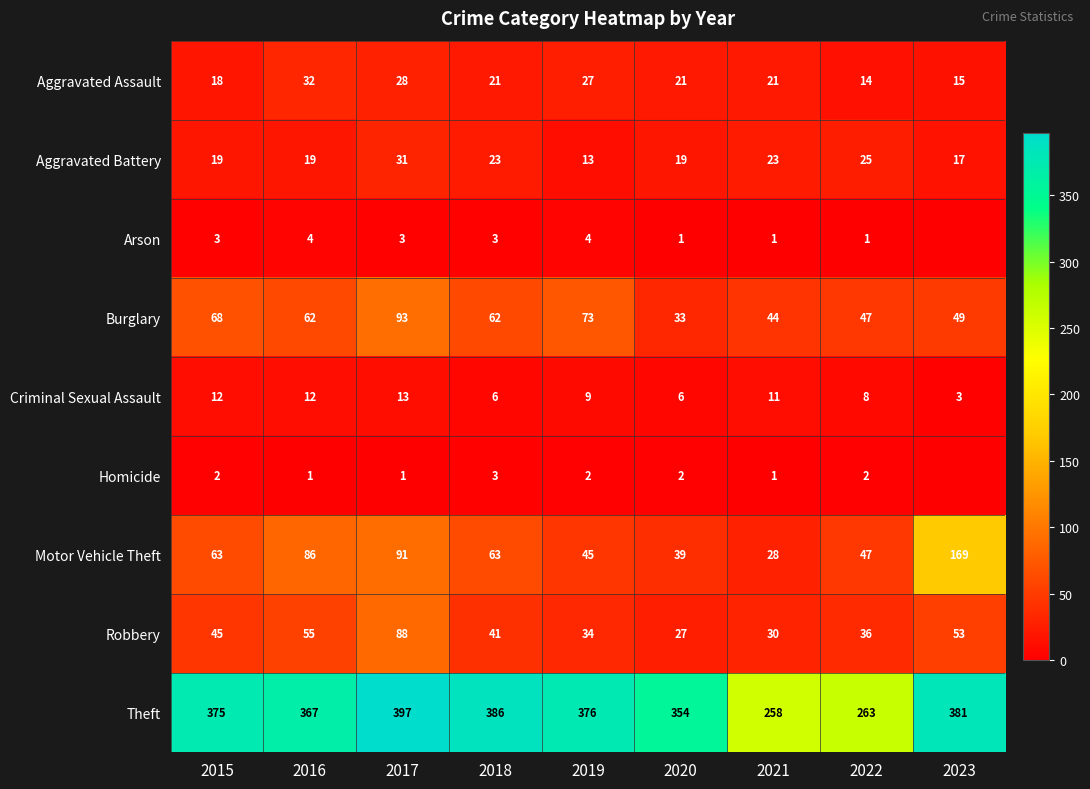

Is it true that Arson equals 4 at 2018?

False